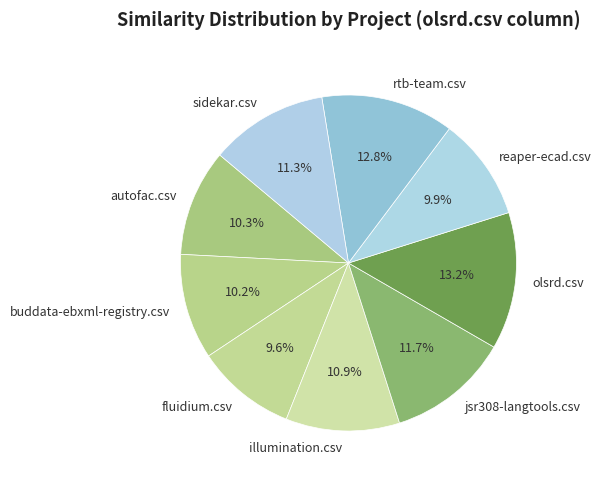

What percentage is the illumination.csv slice, to the nearest percent?

11%